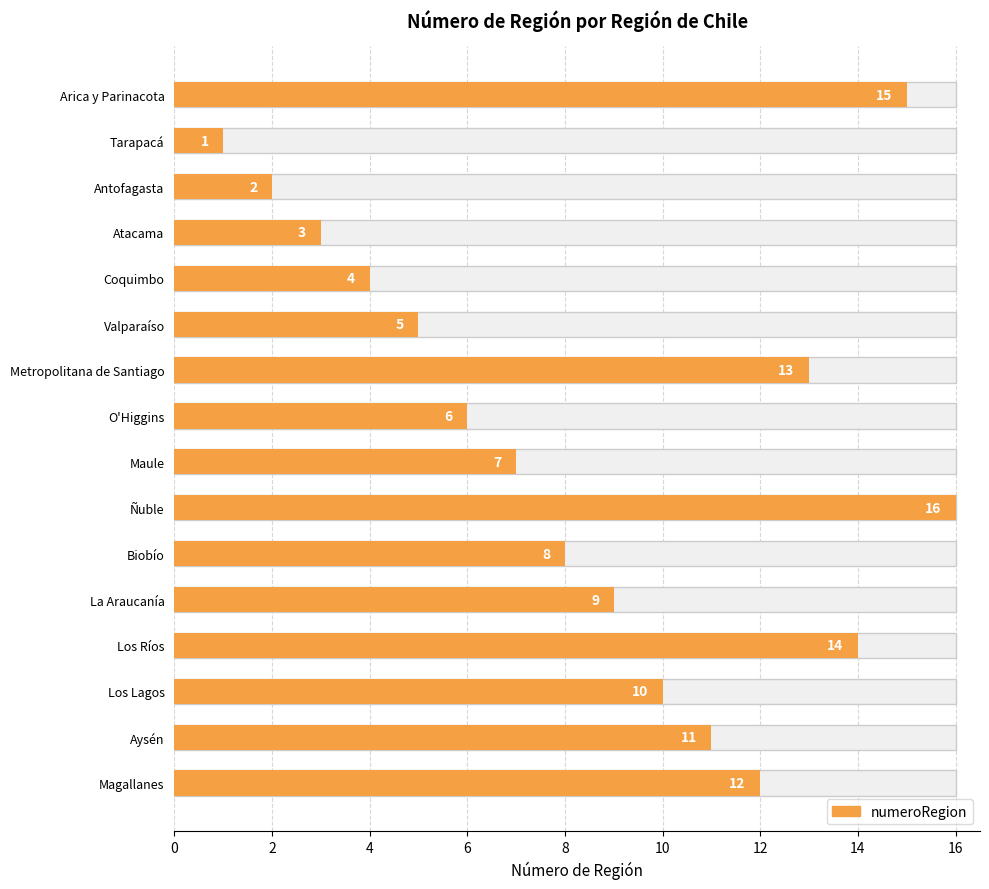

Is it true that the value at Metropolitana de Santiago is 20?

False